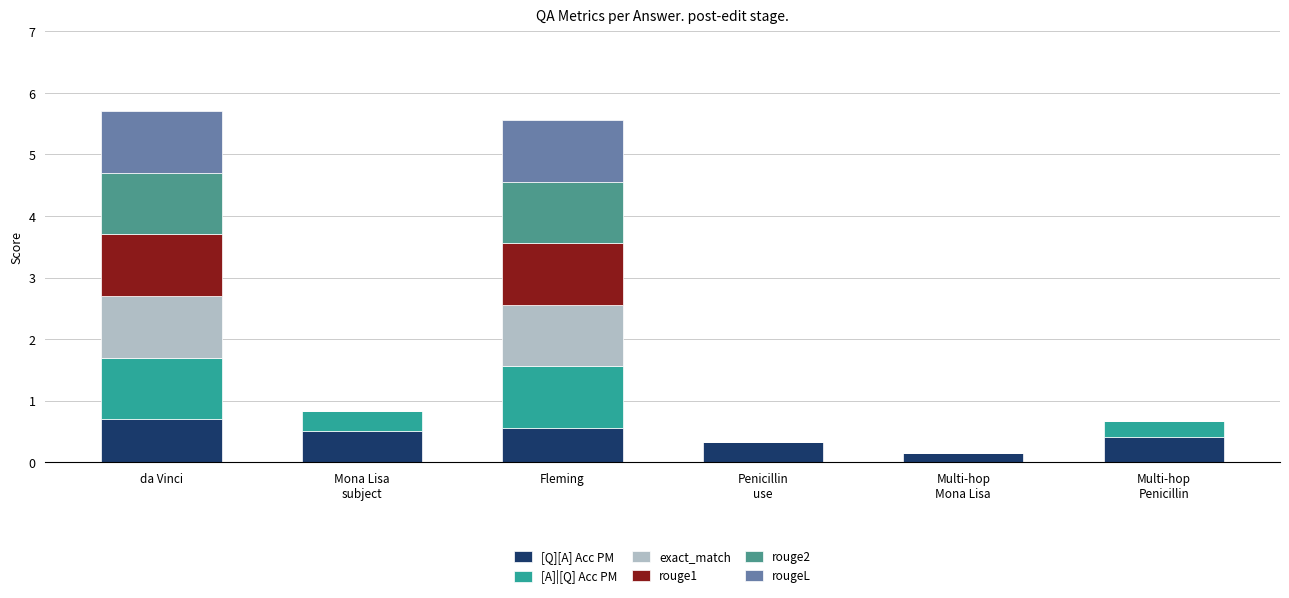

Rank the categories by rouge1 value from highest to lowest.

da Vinci, Fleming, Mona Lisa
subject, Penicillin
use, Multi-hop
Mona Lisa, Multi-hop
Penicillin